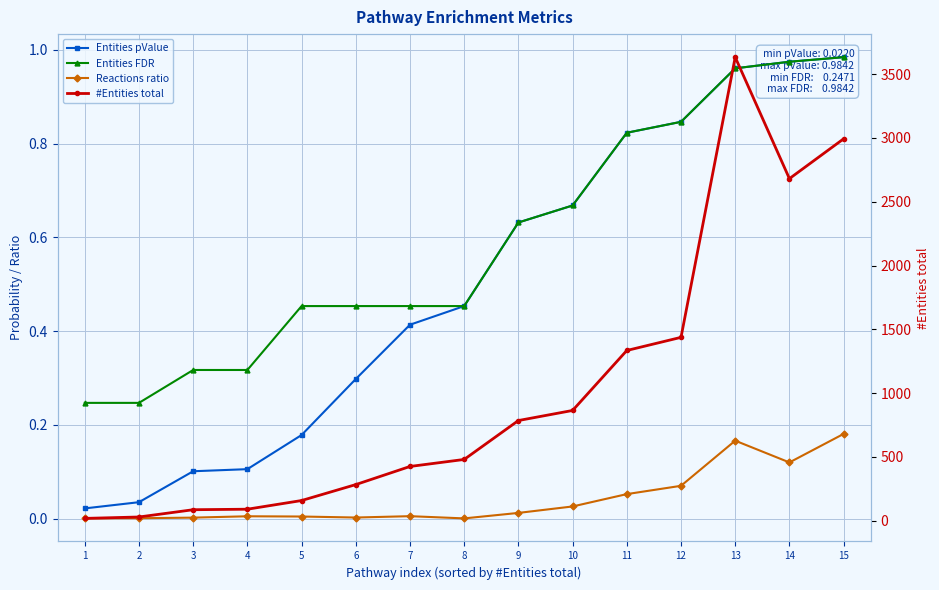

What is the sum of the Entities pValue values at 3 and 10?

0.8